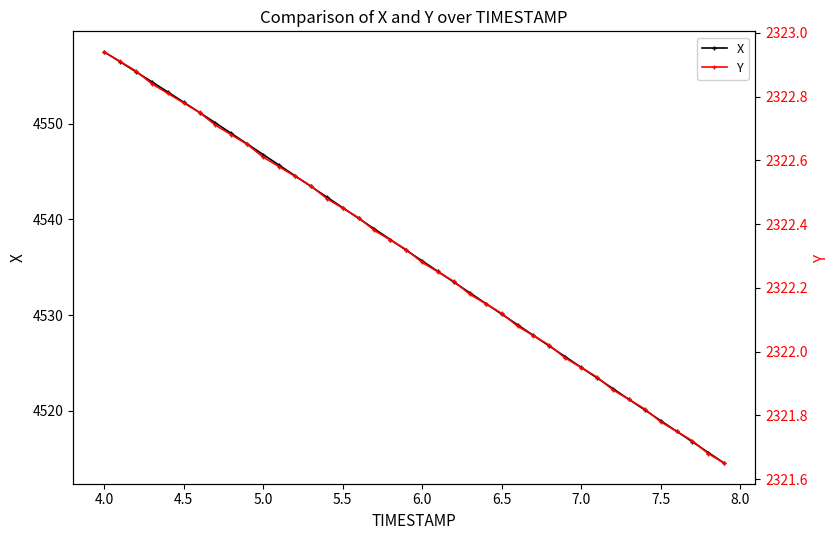

Which series has the largest range (max minus min)?

X